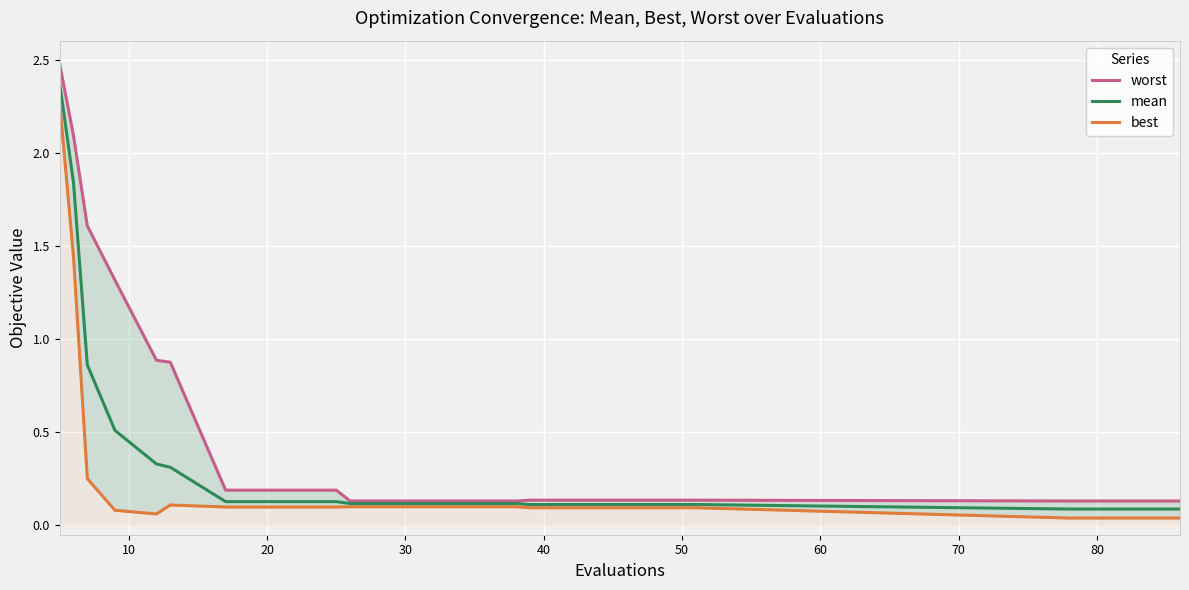

Is this an area chart (filled region under the line)?

No